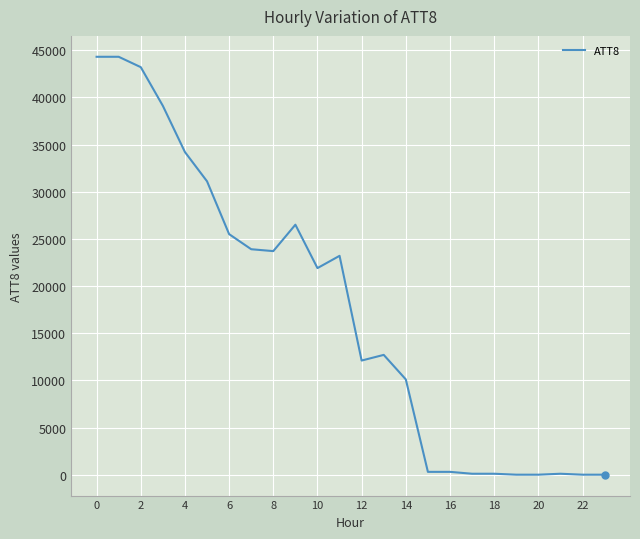

How many interior local peaks (higher than both neighbors) does the data have?

4